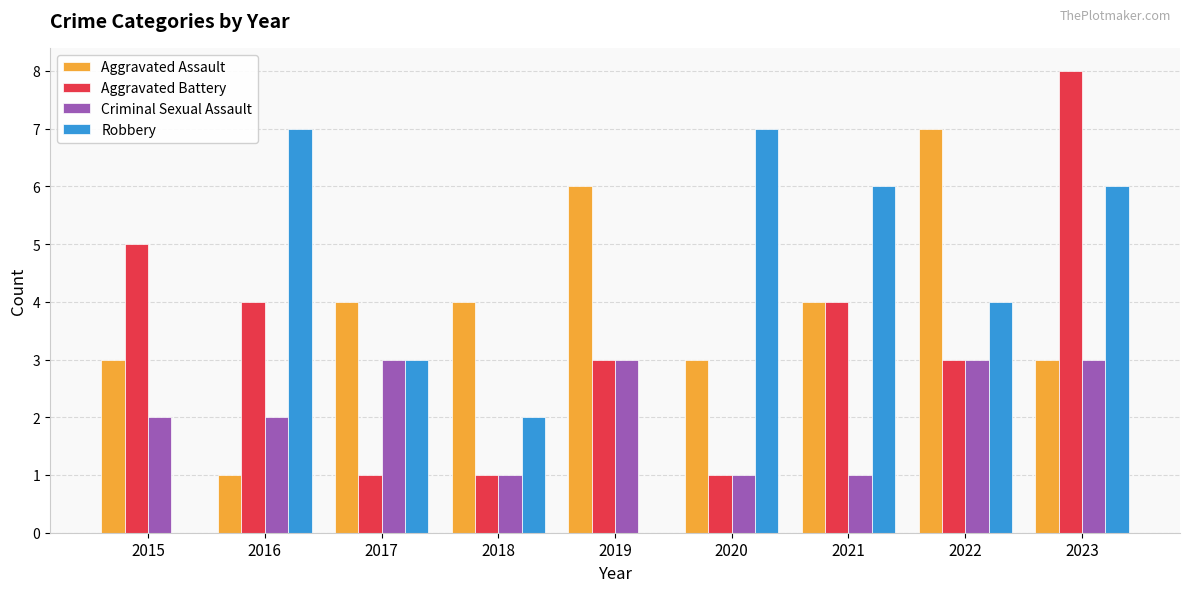

Where does the Aggravated Battery series first go above 3?

2015